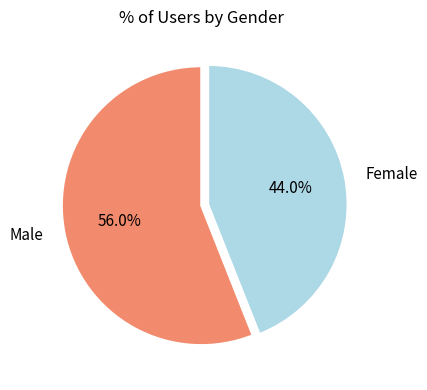

Which slice is the smallest?

Female